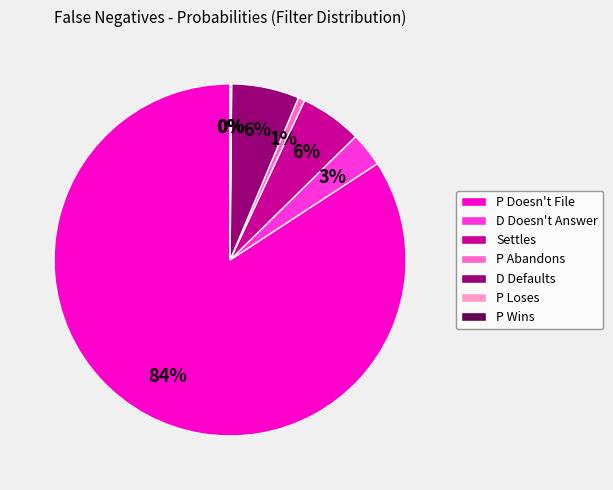

Is there any slice that represents more than half of the pie?

Yes